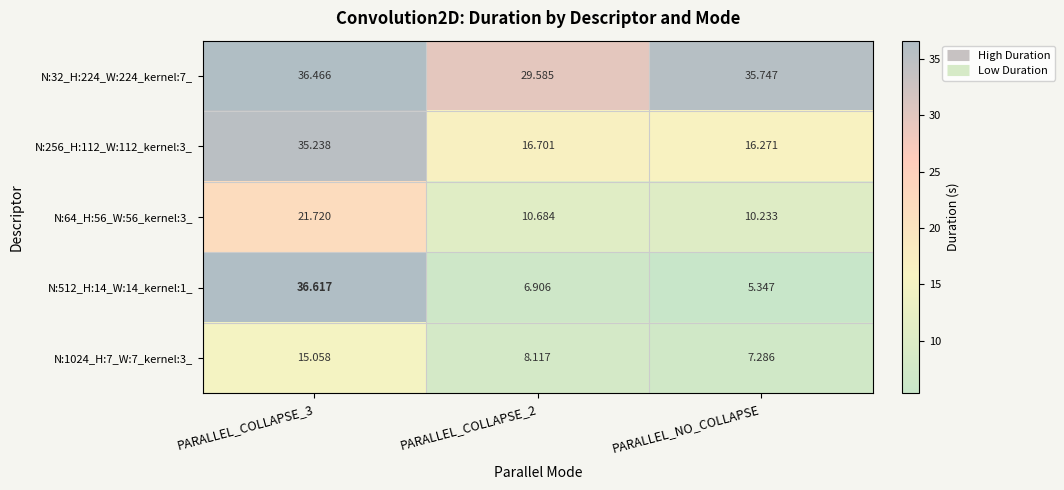

Which label corresponds to the smallest value in the chart?

PARALLEL_NO_COLLAPSE